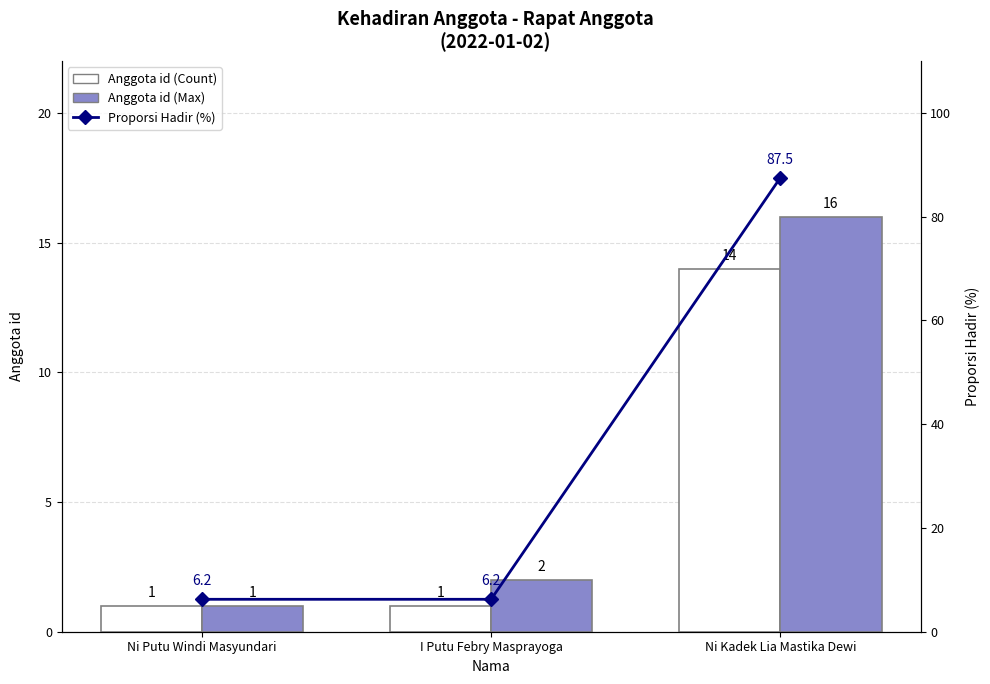

The value of Proporsi Hadir (%) at Ni Putu Windi Masyundari is 9.2. True or false?

False